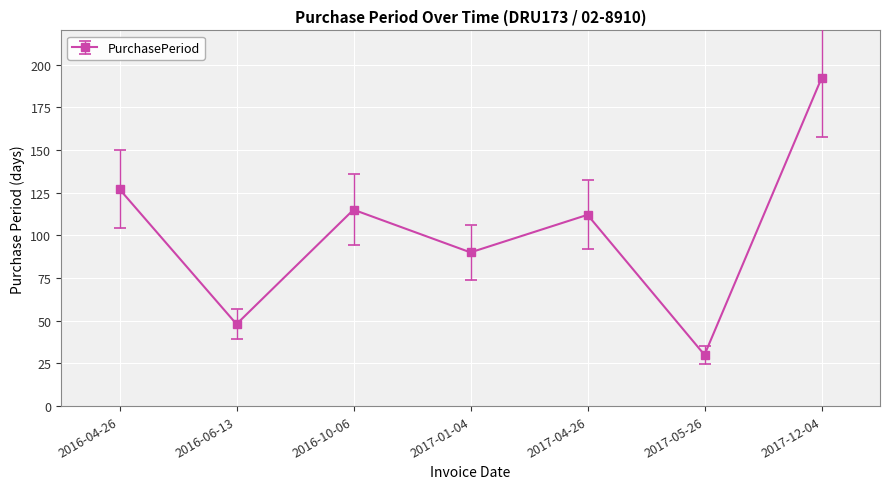

Reading right to left, transcribe all the data shown in this chart.

2017-12-04=192	2017-05-26=30	2017-04-26=112	2017-01-04=90	2016-10-06=115	2016-06-13=48	2016-04-26=127